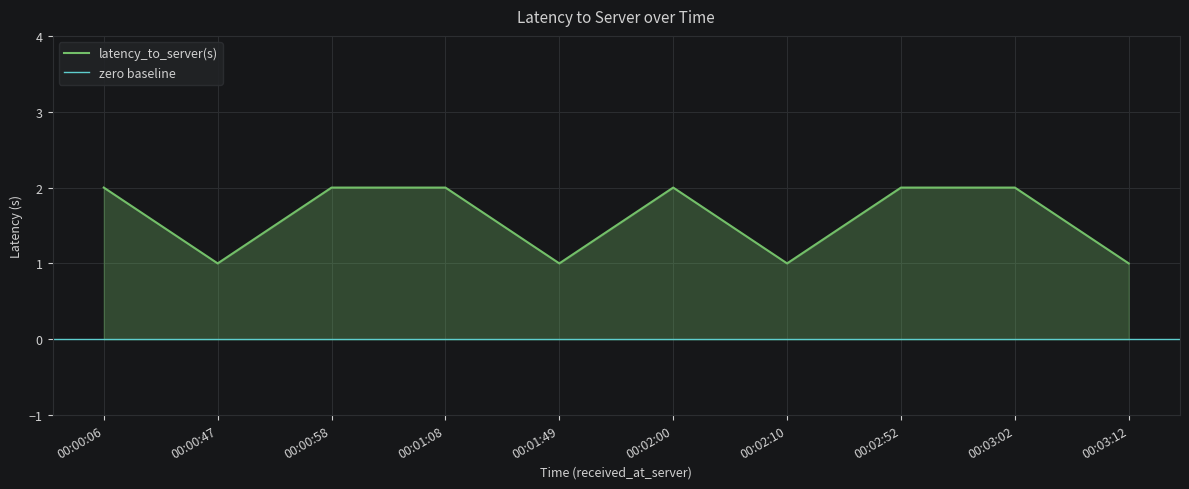

What is the label of the 2nd point from the right?

00:03:02